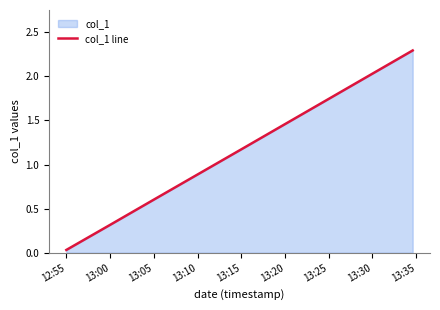

Is it true that the value at 13:10 is 0.9?

True